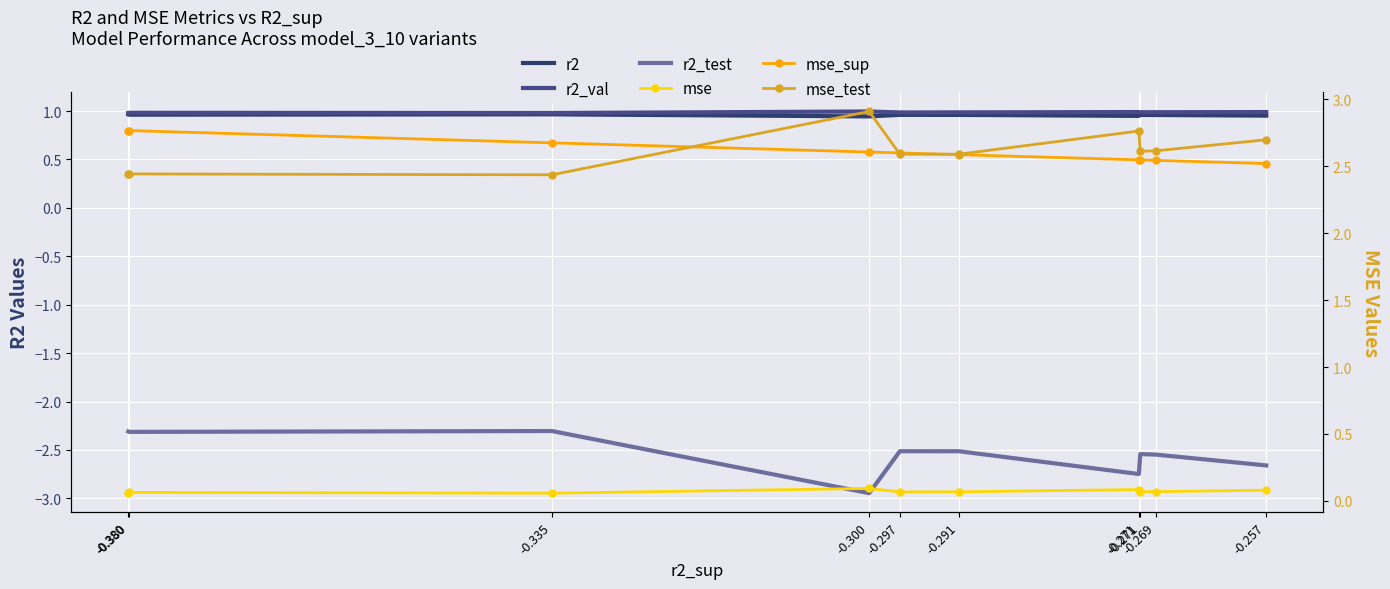

What are all the series names shown in the legend?

r2, r2_val, r2_test, mse, mse_sup, mse_test